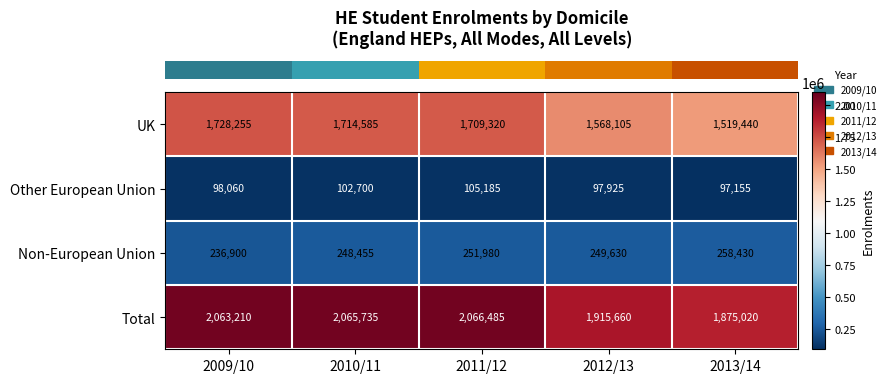

What is the difference between the second highest and second lowest values in the Total series?

150075